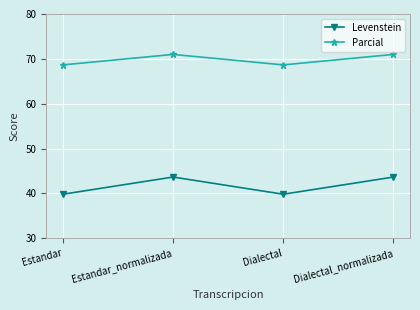

What is the minimum value shown in the chart?

39.8